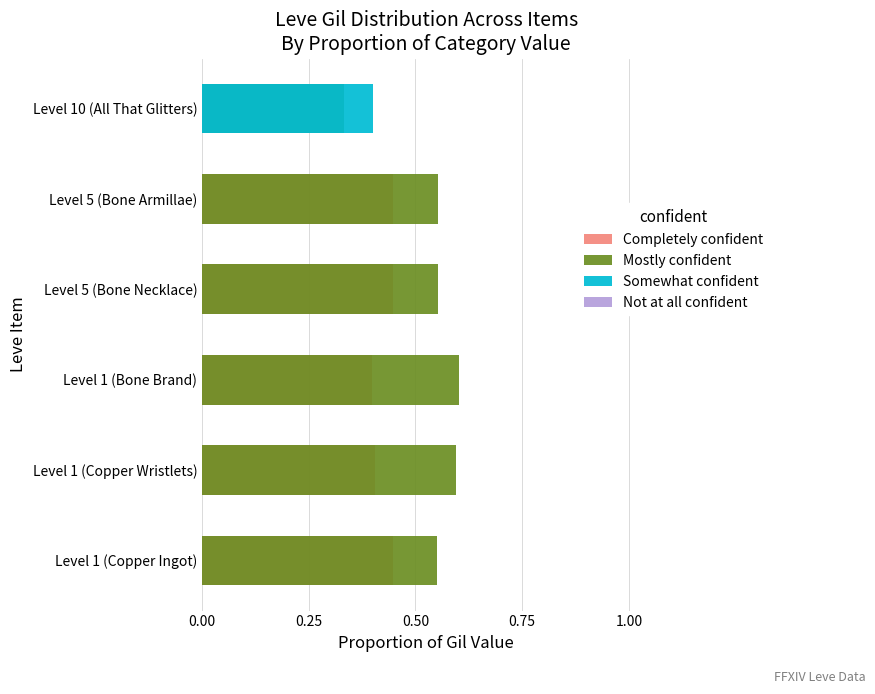

What are all the series names shown in the legend?

Completely confident, Mostly confident, Somewhat confident, Not at all confident